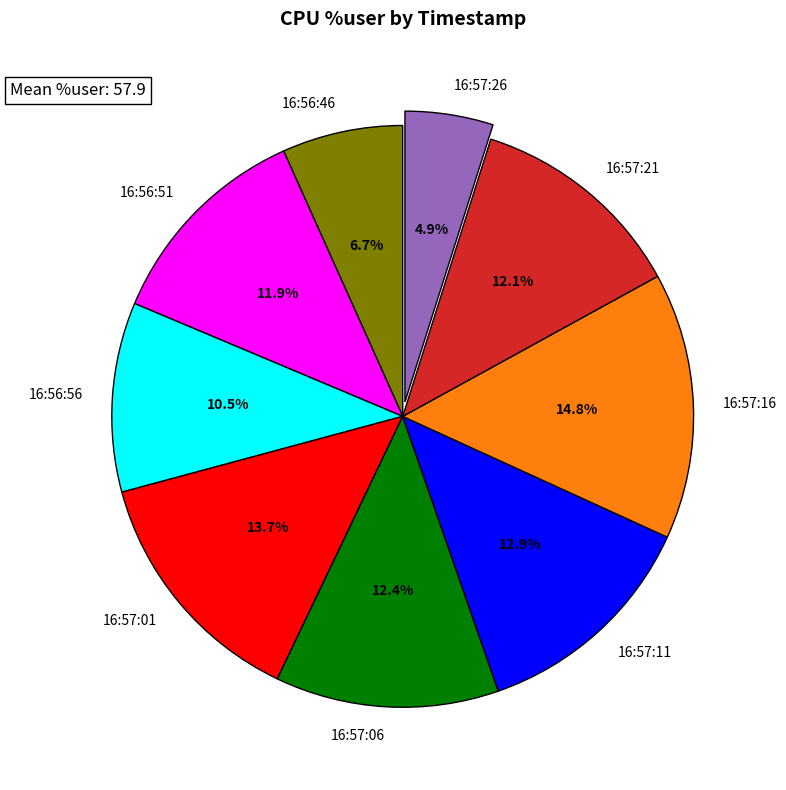

What is the ratio of the value at 16:57:06 to the value at 16:56:56?

1.2